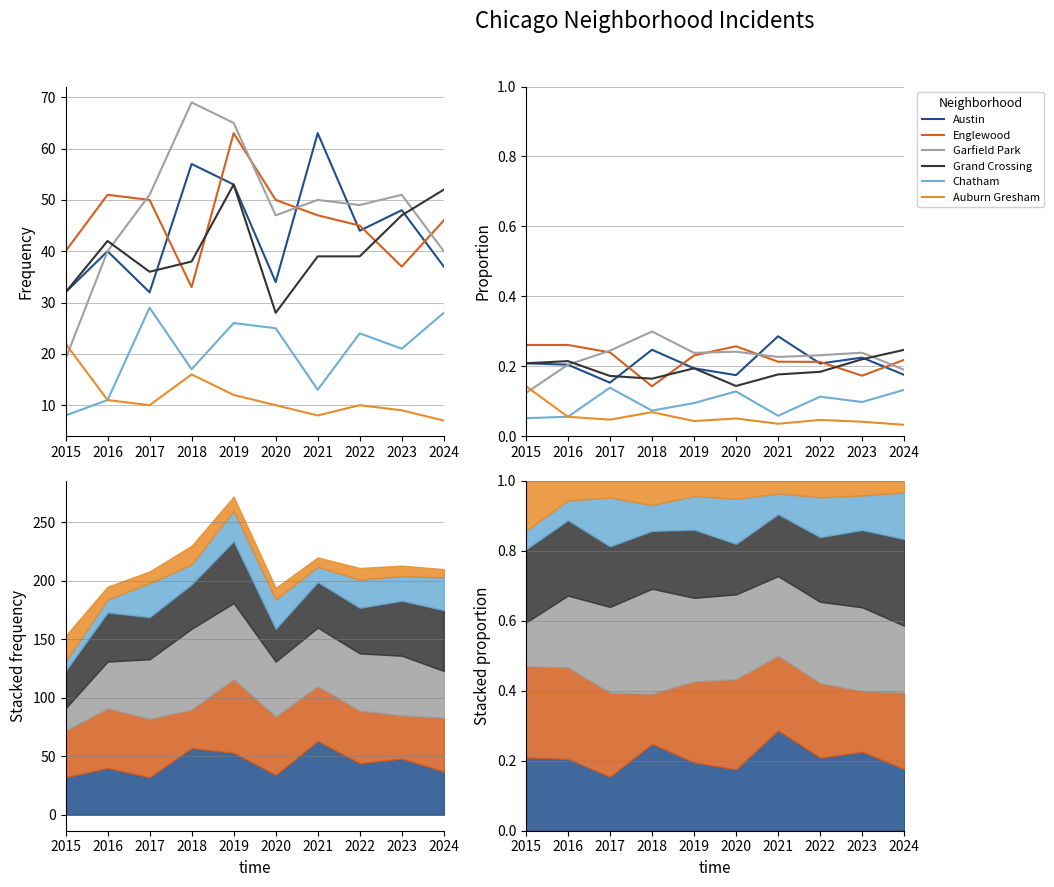

After their last crossing, which series has the higher values: Austin or Grand Crossing?

Grand Crossing